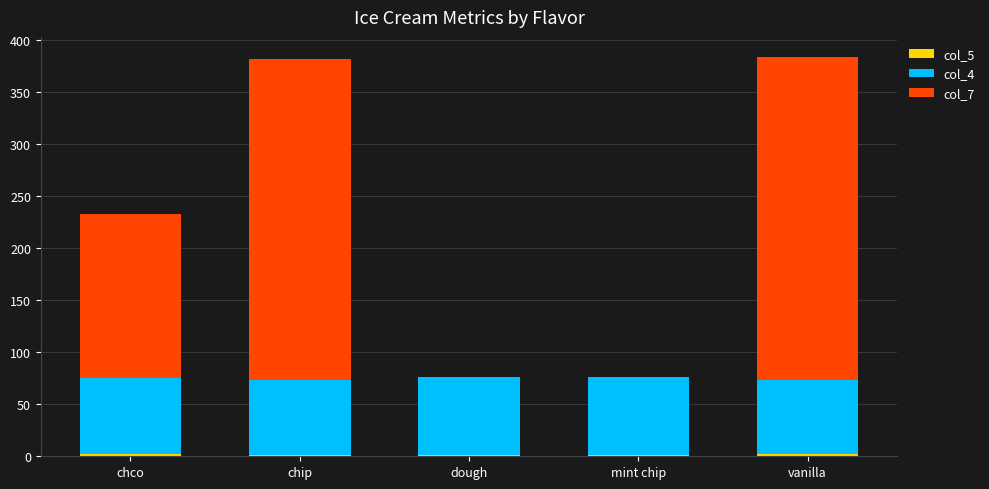

How many categories are shown in the chart?

5